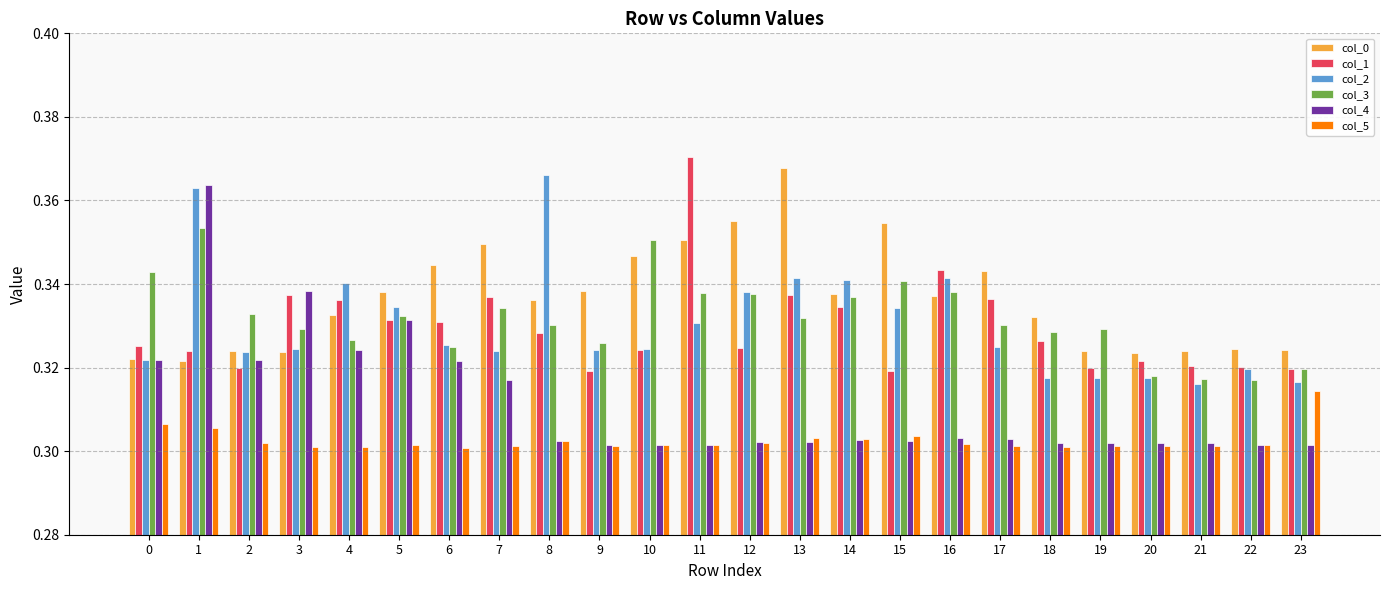

Count the col_3 values in the range 0 to 1.

24